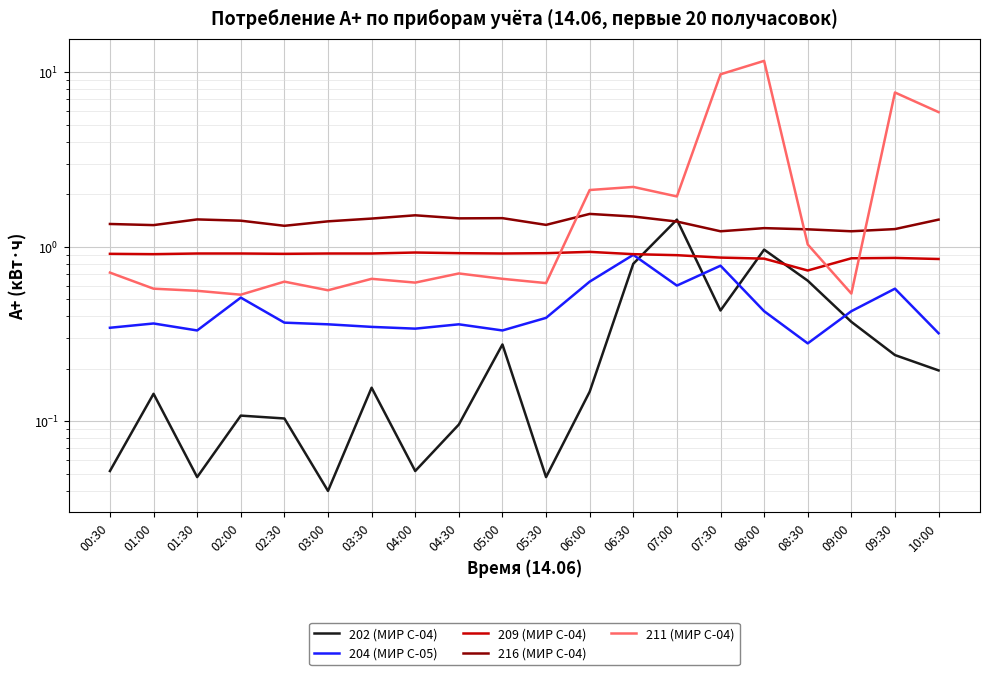

Which series has the widest spread of values?

211 (МИР С-04)